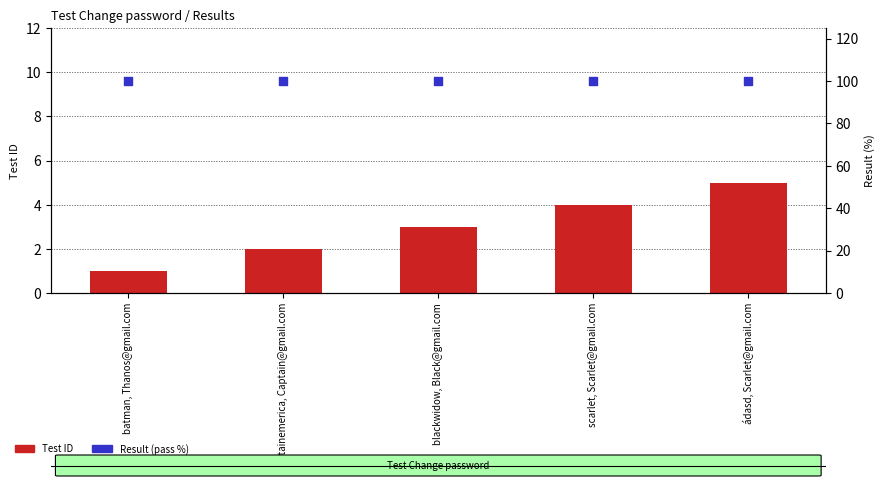

Which series contains the highest Y value?

Result (pass %)